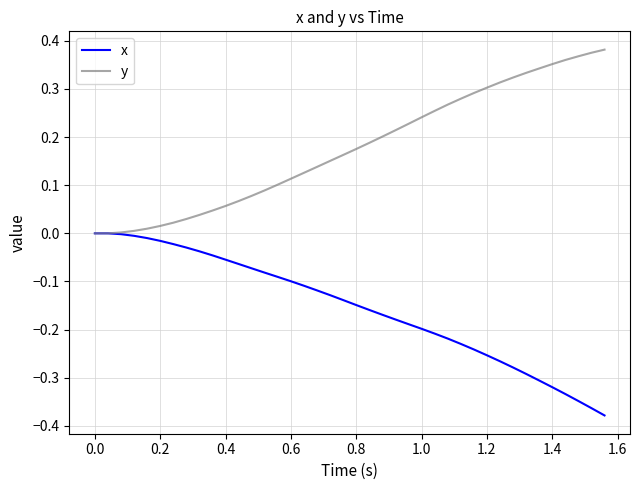

Rank the series by their average value, from lowest to highest.

x, y